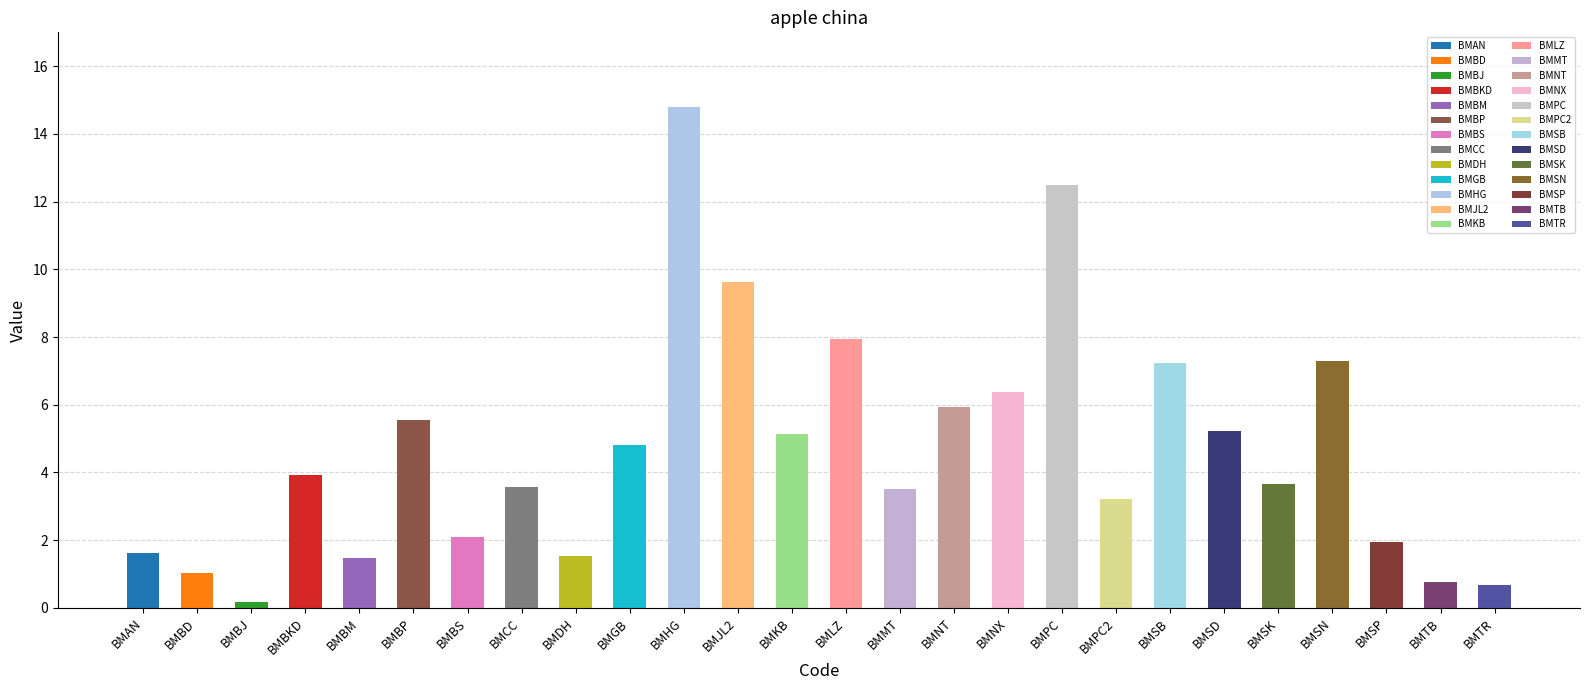

What is the label of the 26th bar from the right?

BMAN